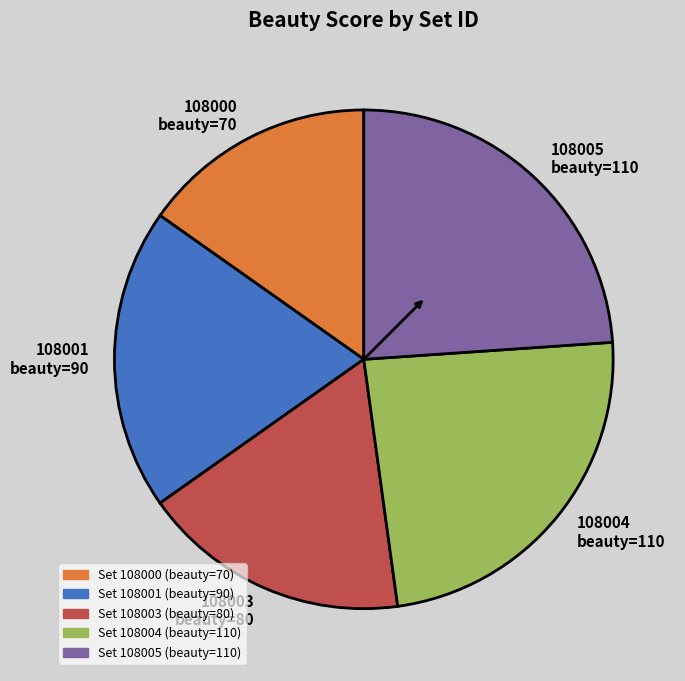

Is the sum of 108000 beauty=70 and 108003 beauty=80 greater than half?

No